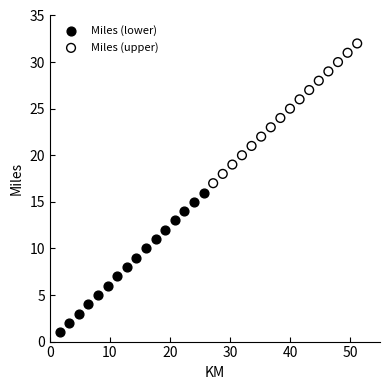

Which series reaches the maximum Y coordinate?

Miles (upper)